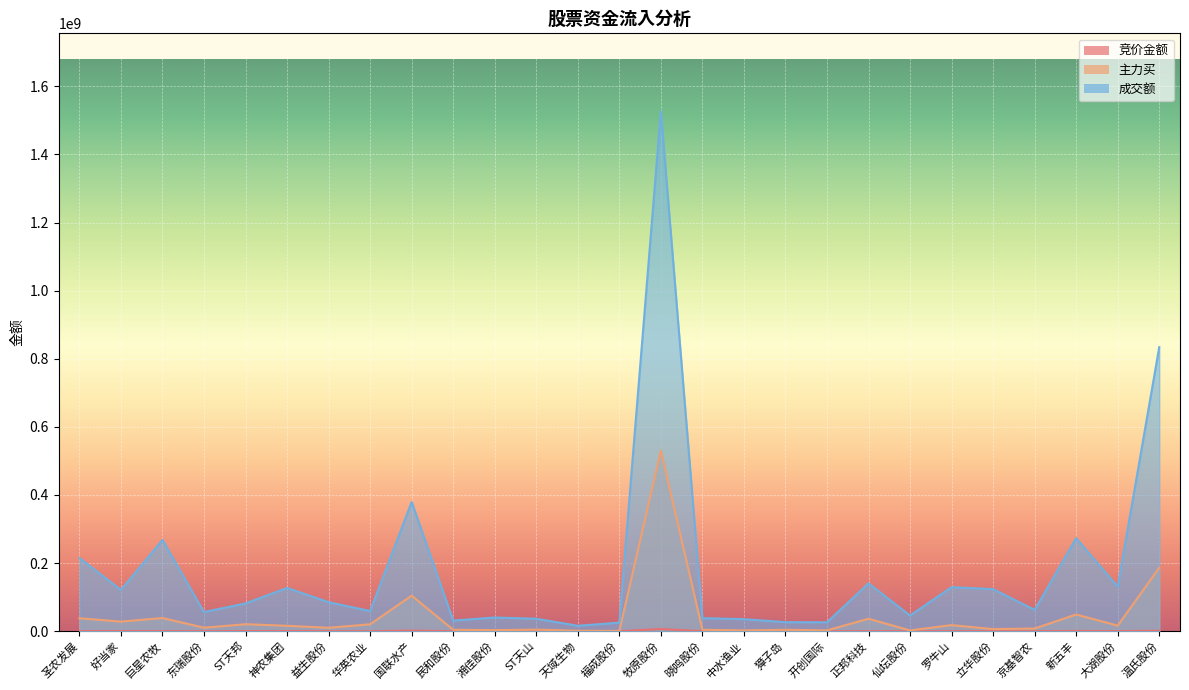

Is the value of 竞价金额 at 新五丰 greater than the value of 成交额 at 牧原股份?

No